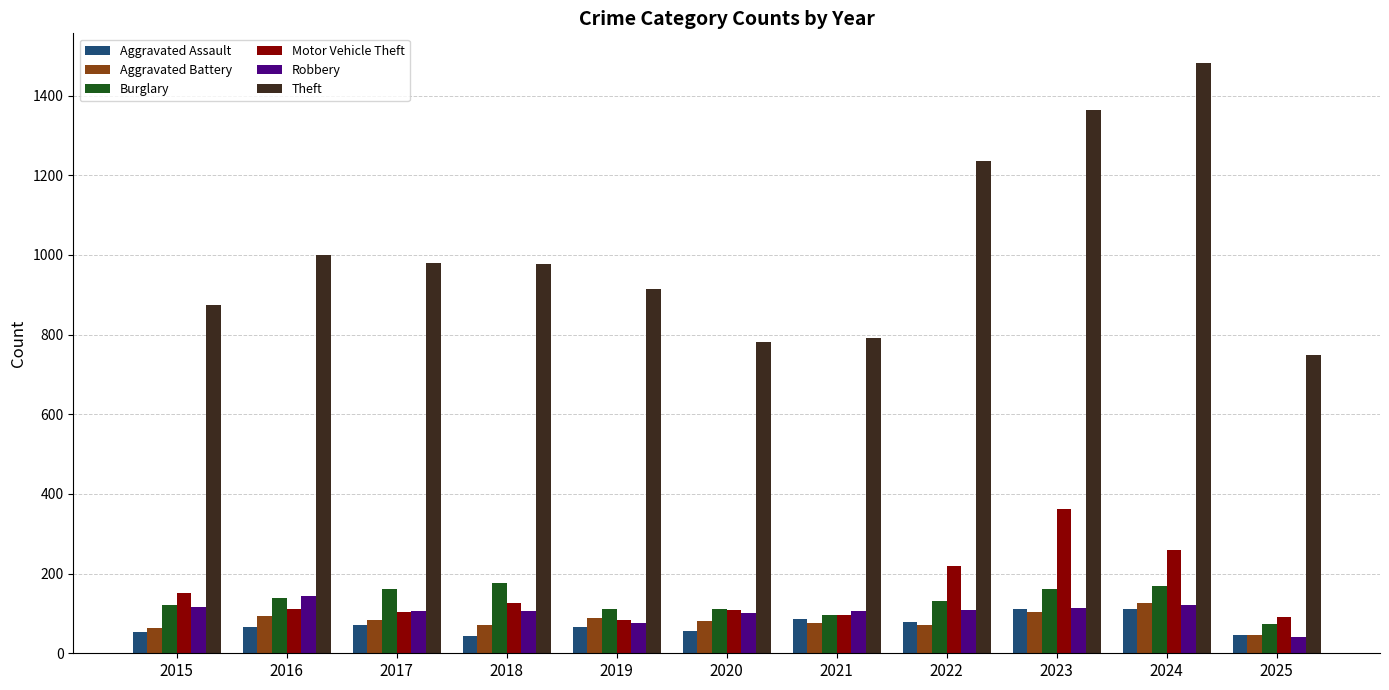

How many series are shown in this chart?

6